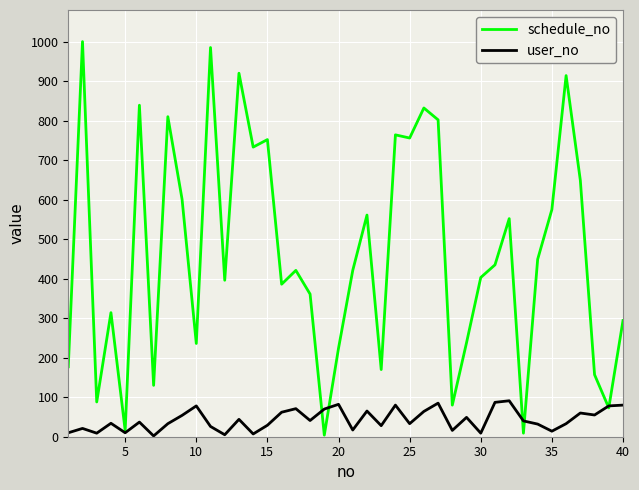

In user_no, how many points are lower than both neighbors (excluding endpoints)?

13